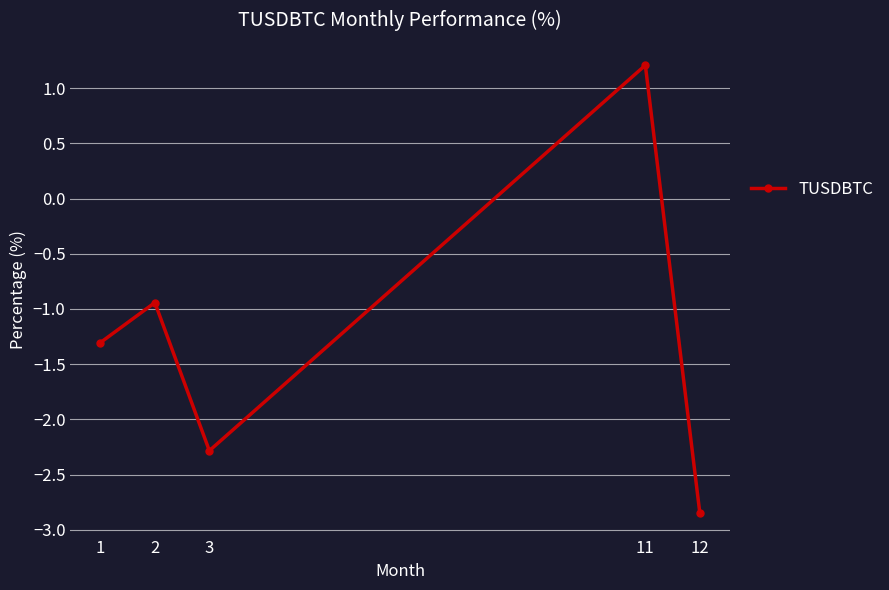

Rank the categories by value from highest to lowest.

11, 2, 1, 3, 12